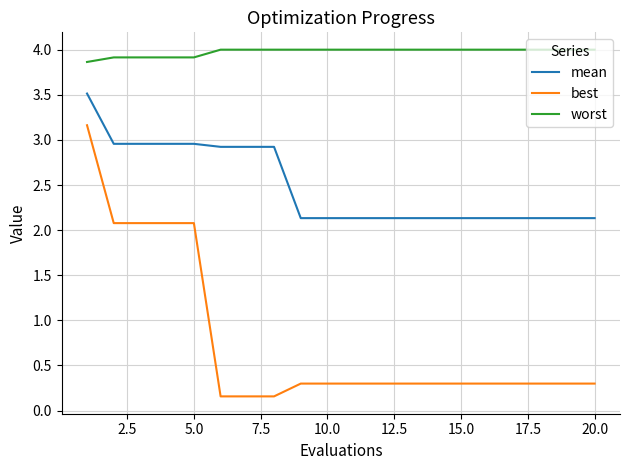

What is the lowest value of the worst series?

3.9